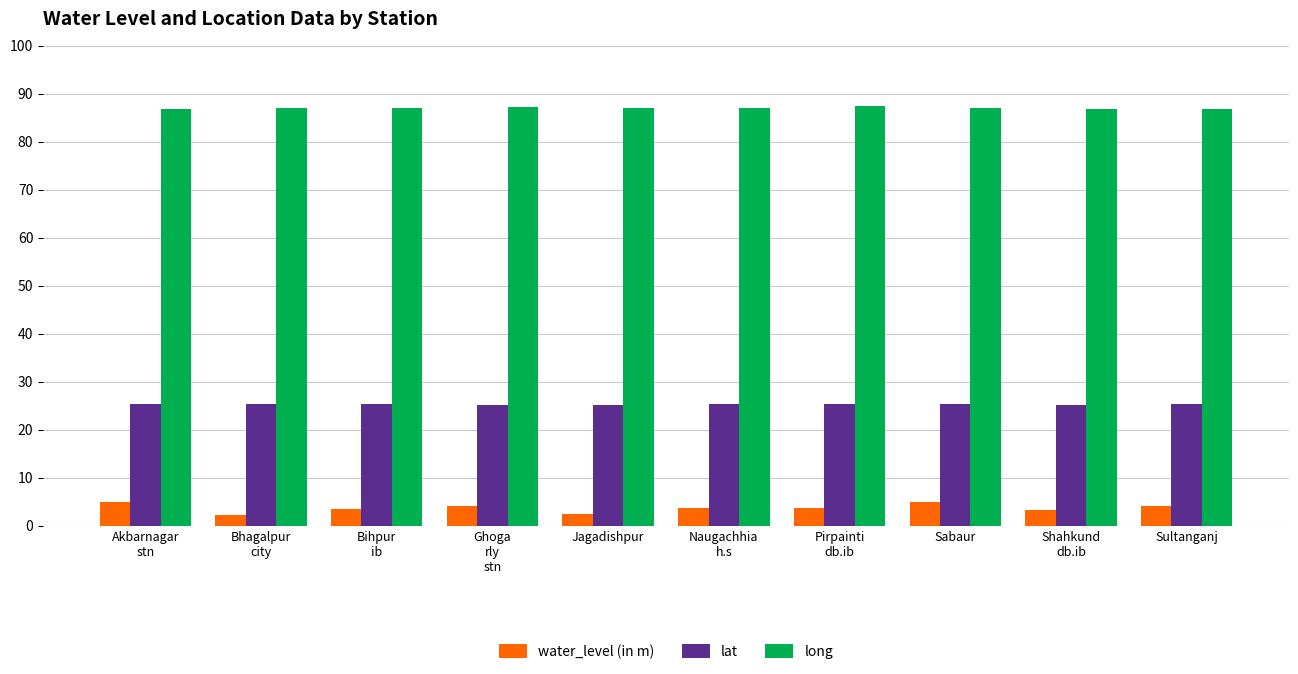

Is the value of long at Naugachhia
h.s greater than the value of water_level (in m) at Bhagalpur
city?

Yes